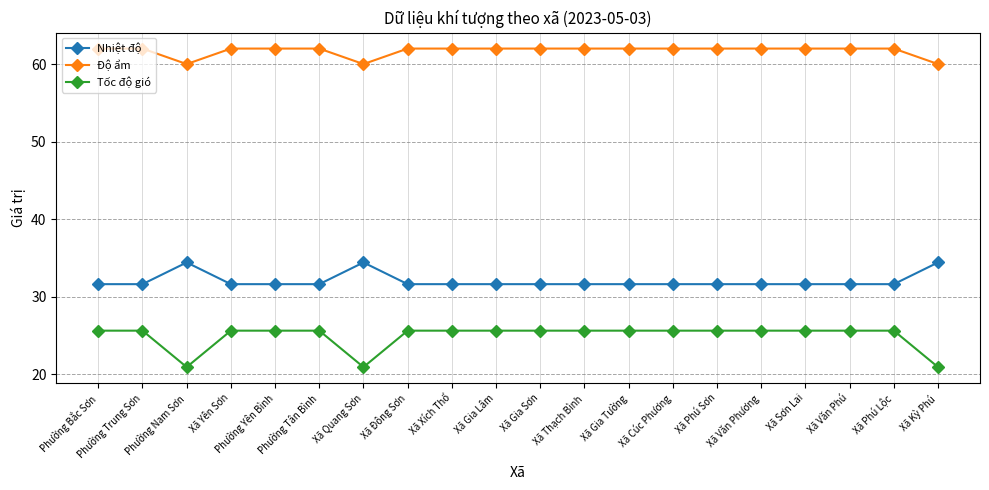

Which series has the largest range (max minus min)?

Tốc độ gió